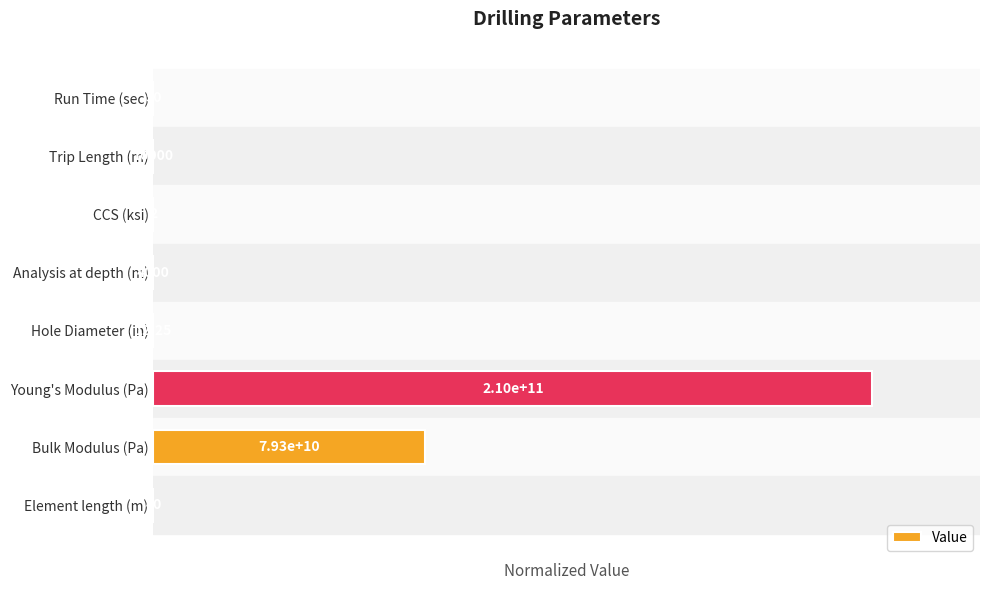

How many bars are there in total?

8